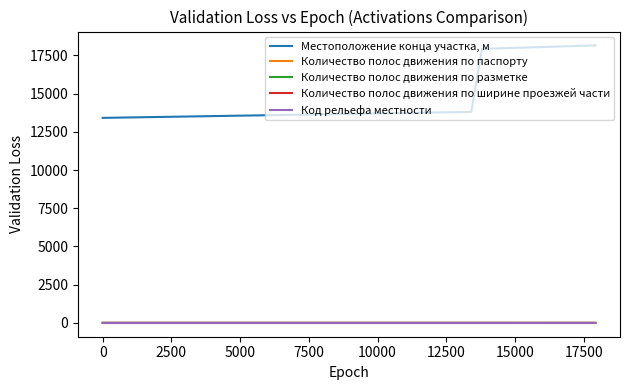

Which series has the largest total across all categories?

Местоположение конца участка, м